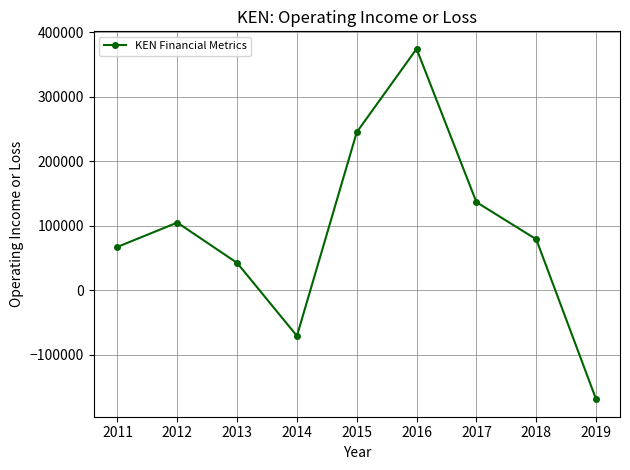

Reading right to left, extract all data points from this chart.

2019=-169000	2018=78900	2017=136500	2016=374100	2015=244900	2014=-70900	2013=42300	2012=104800	2011=67100